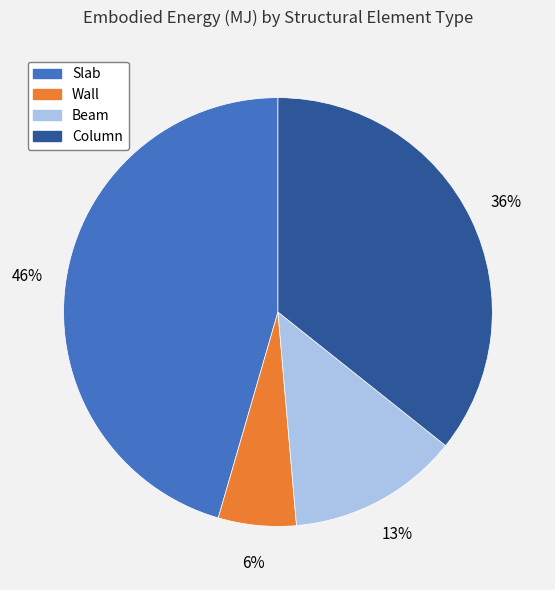

Combined, do Beam and Wall account for over 50%?

No